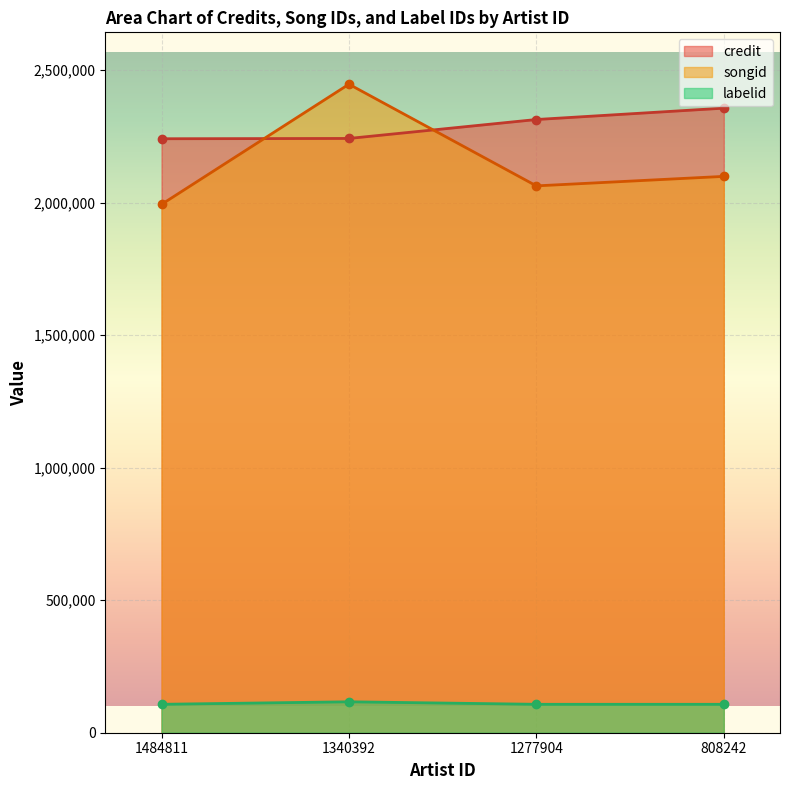

Reading right to left, list all the values displayed in this chart.

credit: 808242=2356820	1277904=2313909	1340392=2242456	1484811=2241353
songid: 808242=2099345	1277904=2063510	1340392=2447124	1484811=1993646
labelid: 808242=107247	1277904=107247	1340392=116720	1484811=107247